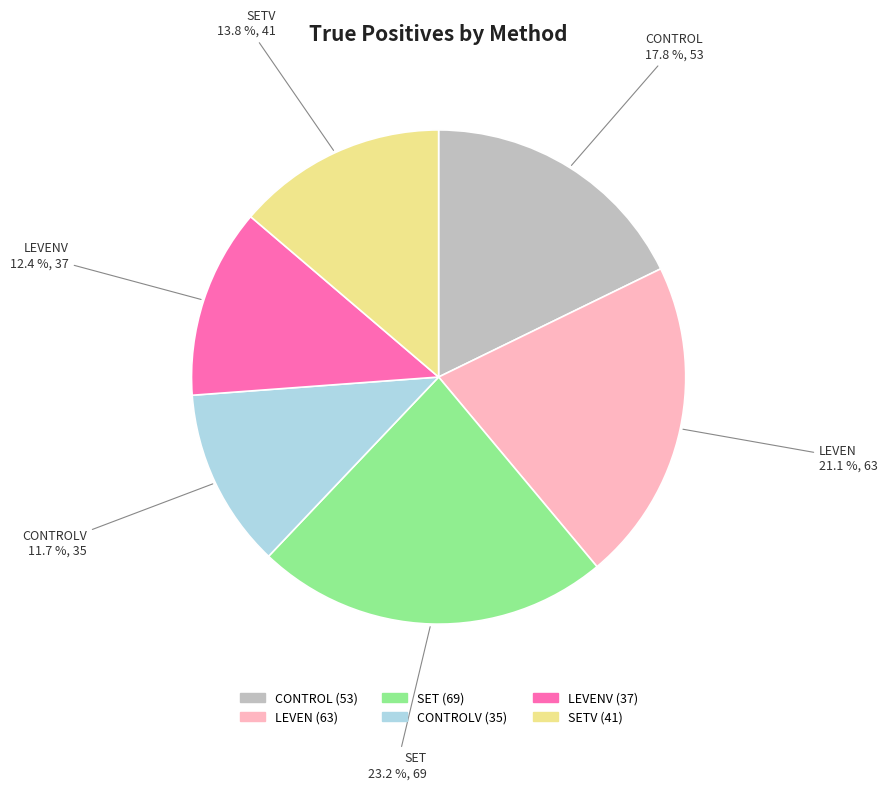

Does any single category account for the majority?

No